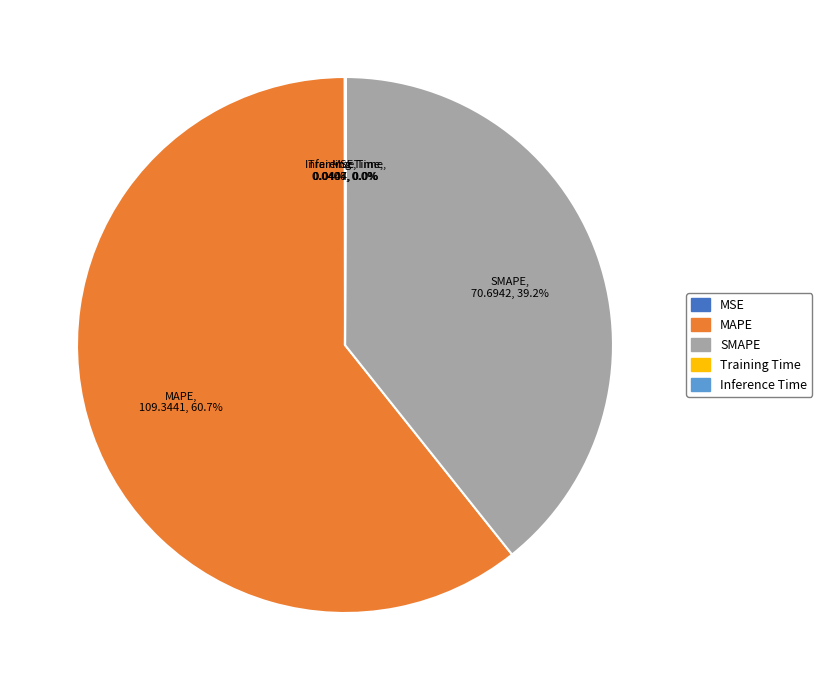

What is the majority slice?

MAPE